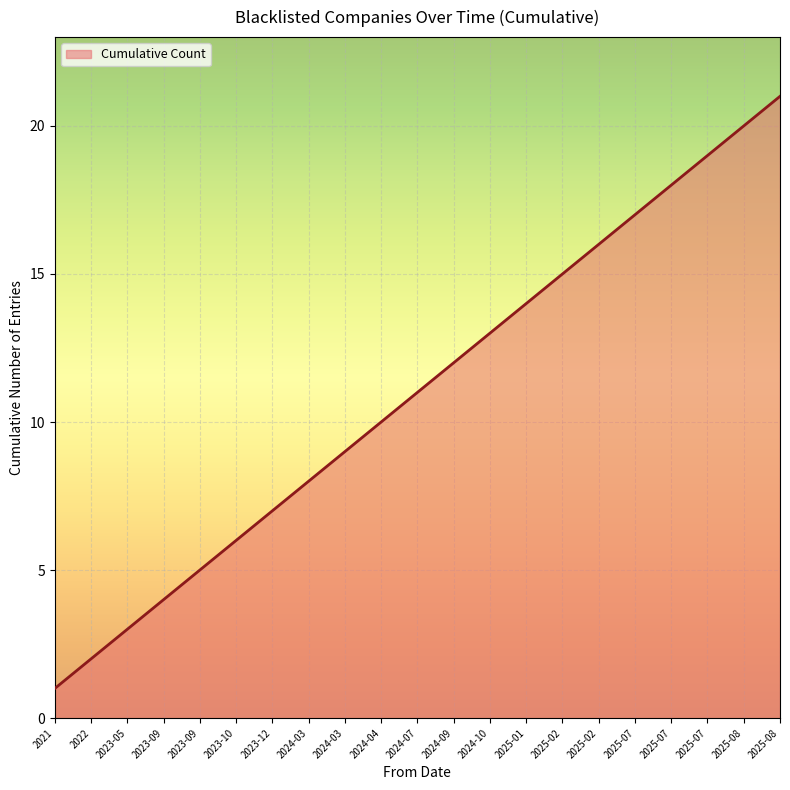

Rank the categories by value from lowest to highest.

2021, 2022, 2023-05, 2023-09, 2023-09, 2023-10, 2023-12, 2024-03, 2024-03, 2024-04, 2024-07, 2024-09, 2024-10, 2025-01, 2025-02, 2025-02, 2025-07, 2025-07, 2025-07, 2025-08, 2025-08